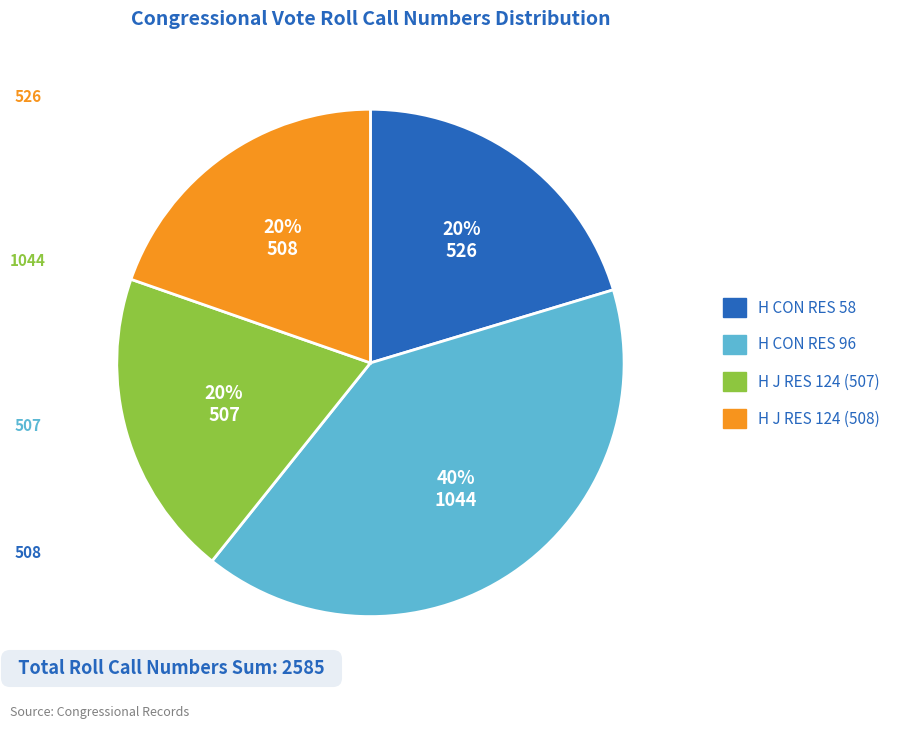

To the nearest percent, what is the average slice percentage?

25%